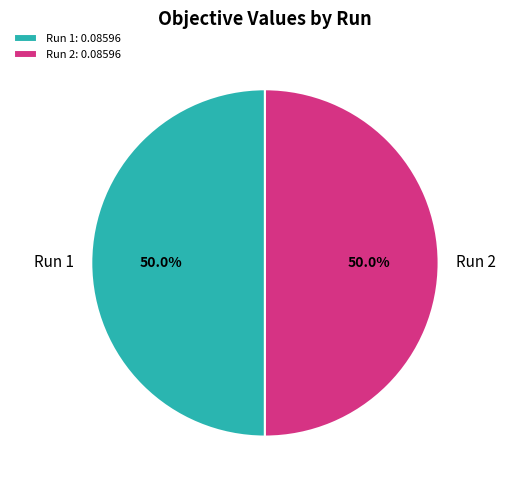

Combined, what portion of the pie is Run 2 and Run 1?

100.0%